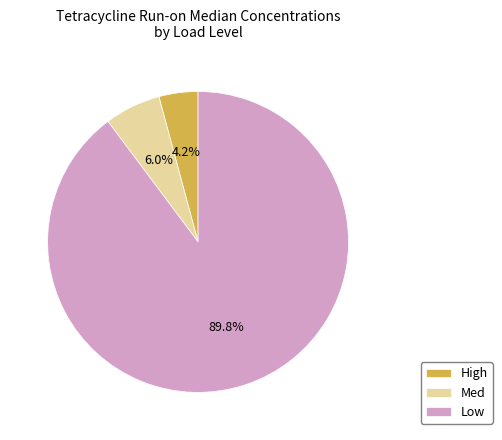

Rank the categories by value from highest to lowest.

Low, Med, High